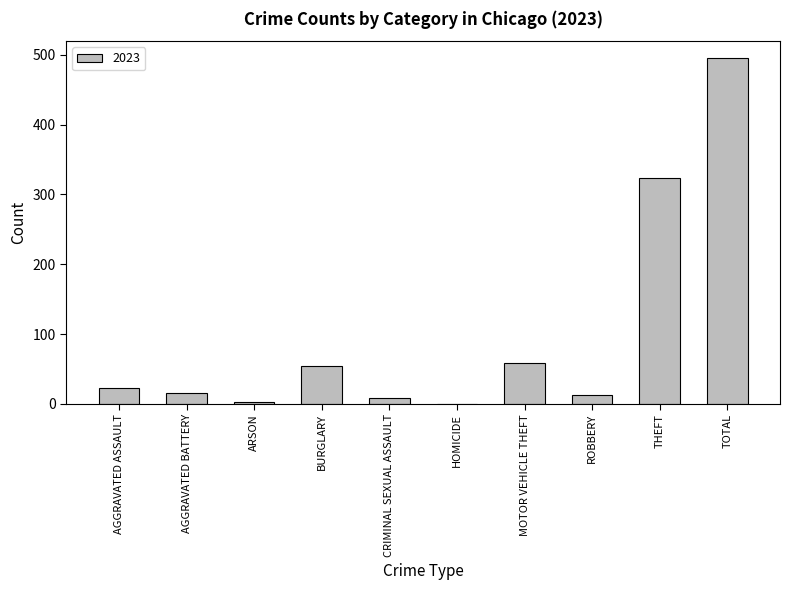

What is the sum of all values?

990